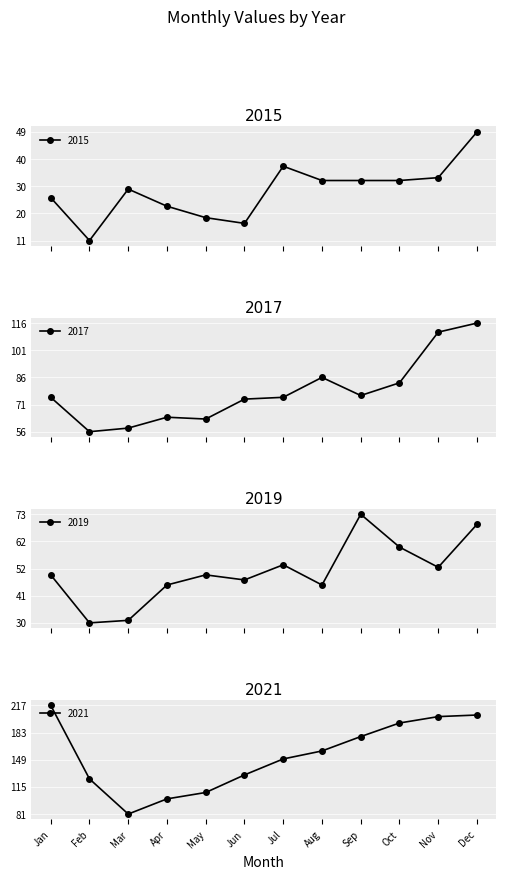

True or false: 2017 has more than 0 points higher than both neighbors.

True